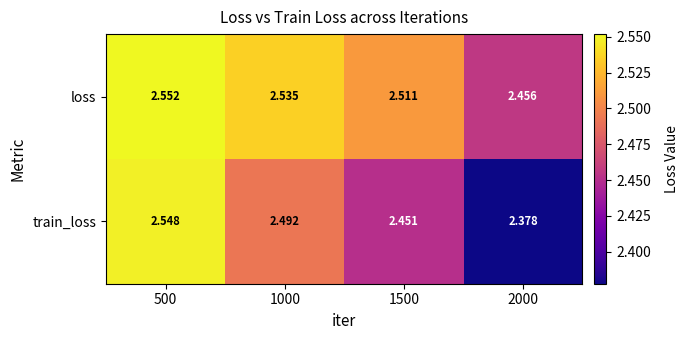

Which series has the largest range (max minus min)?

train_loss